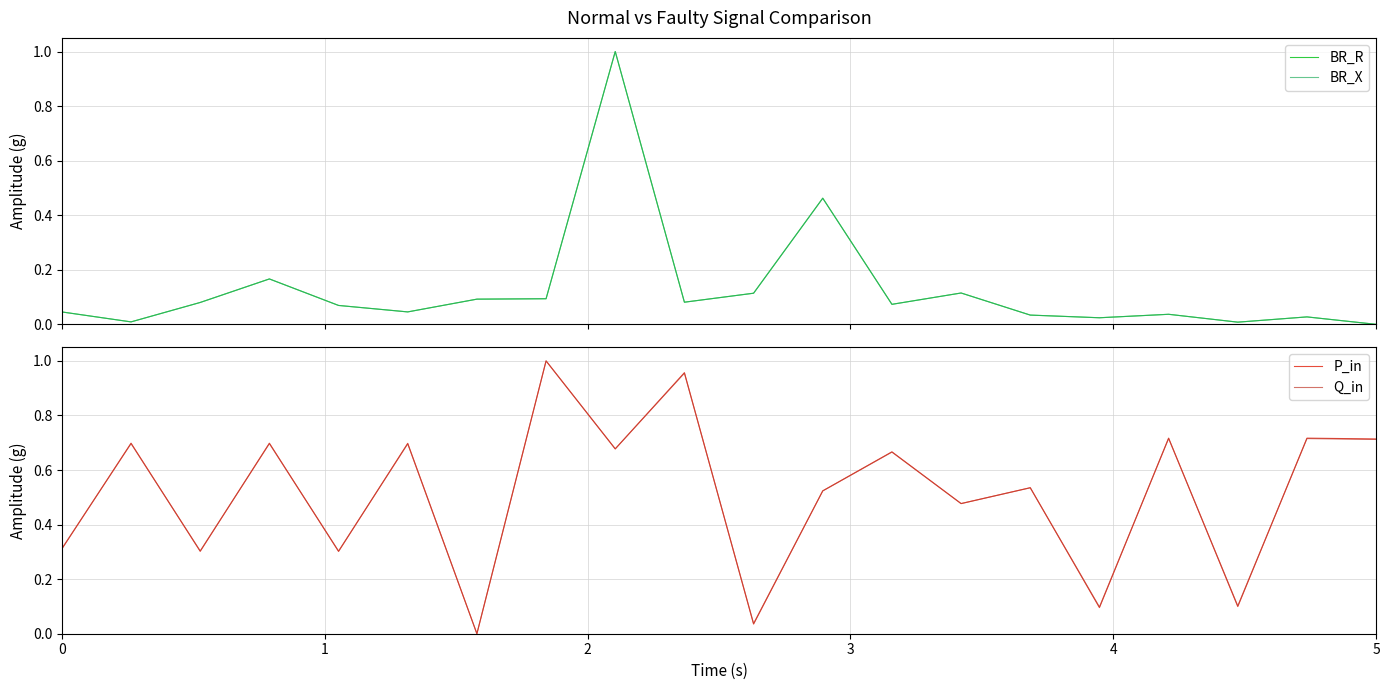

Is it true that Q_in equals 0.2 at 17?

False